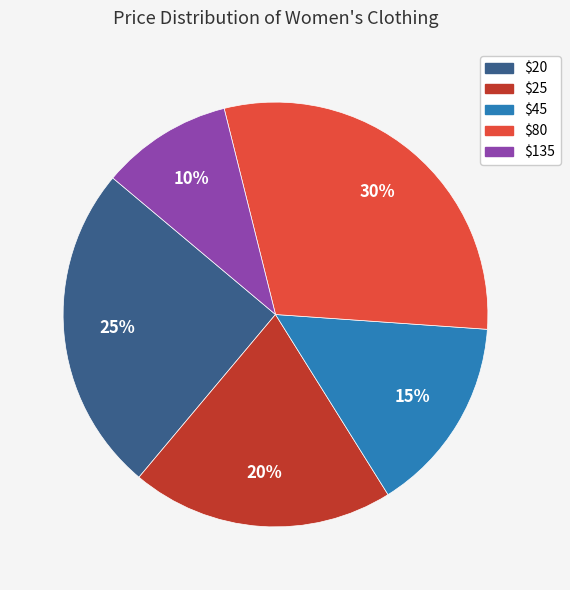

Is there any slice that represents more than half of the pie?

No